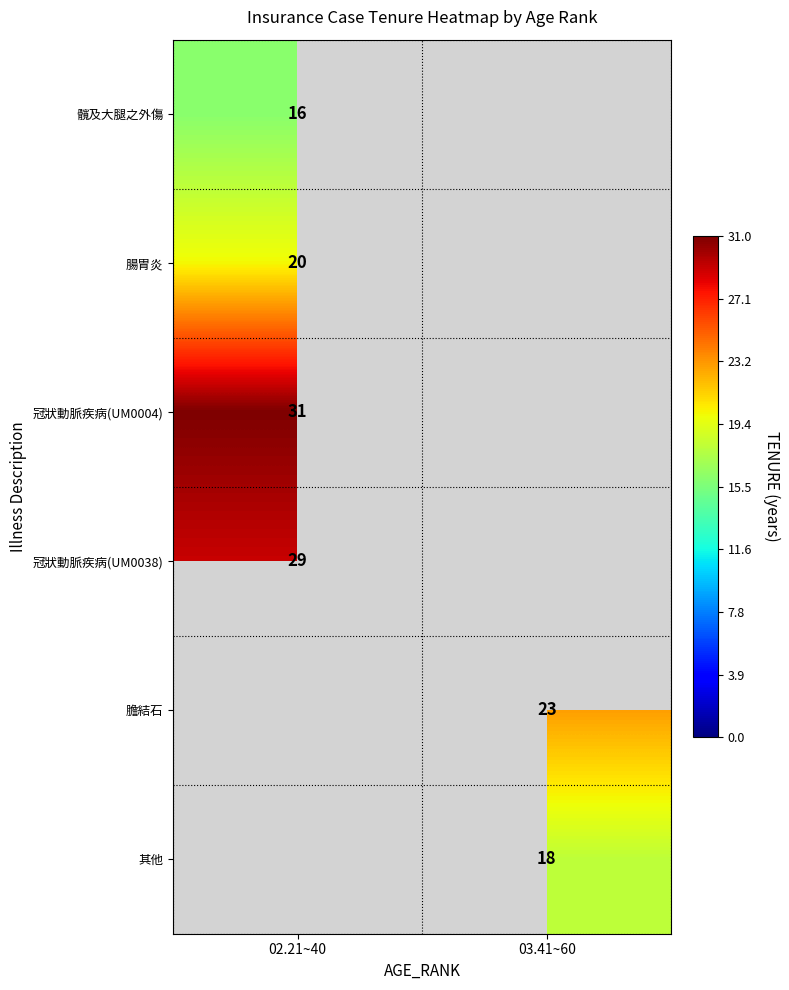

Is it true that 膽結石 equals 40 at 03.41~60?

False